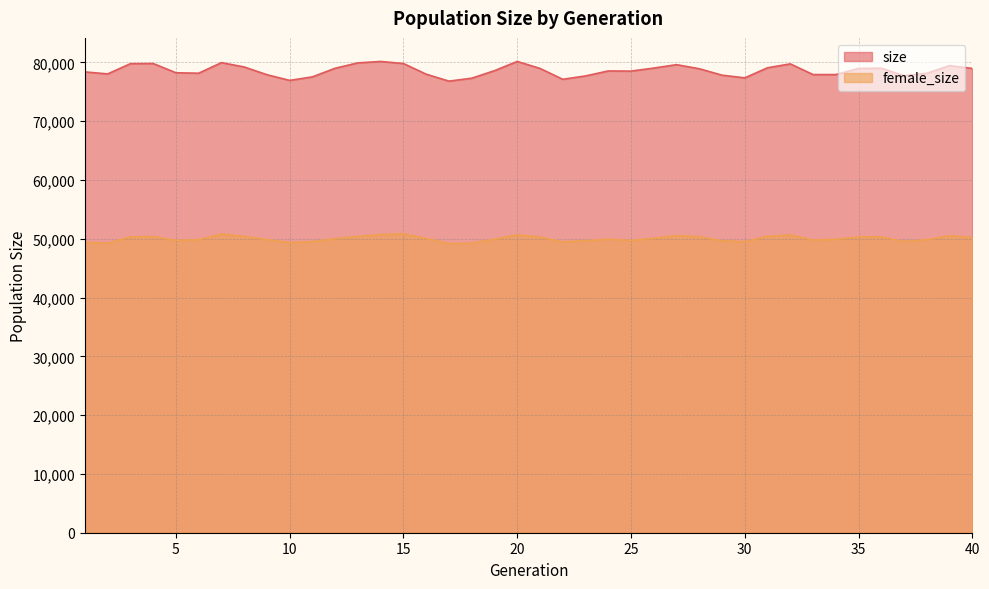

Is it true that female_size equals 19668 at 1?

False